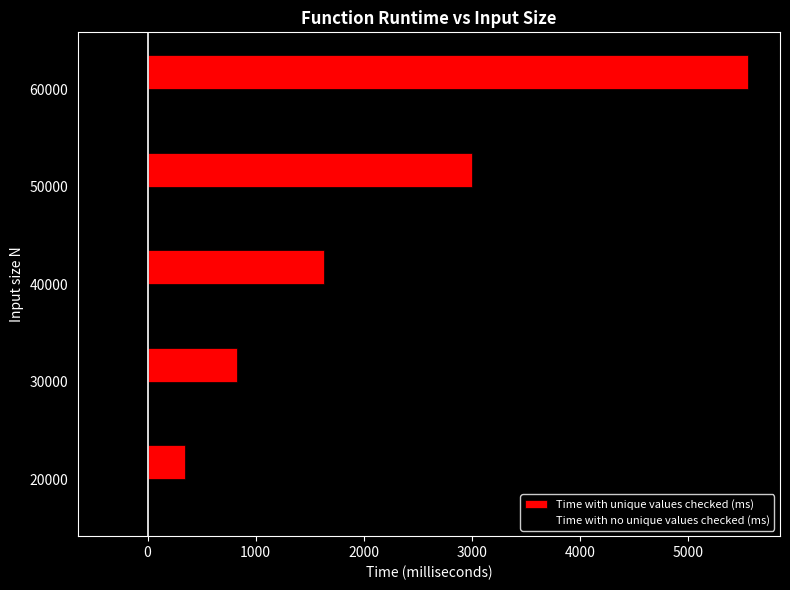

Which series has the largest total across all categories?

Time with unique values checked (ms)